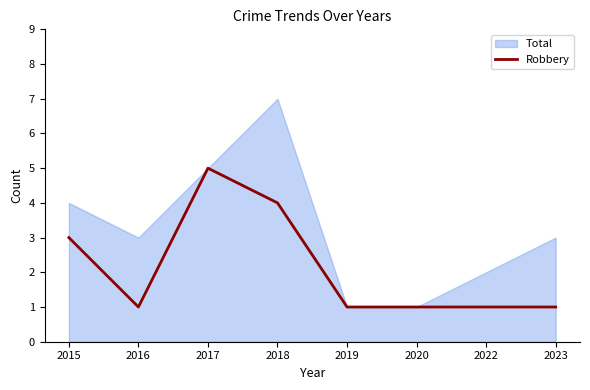

List the labels in order of value, smallest first.

2016, 2019, 2020, 2022, 2023, 2015, 2018, 2017